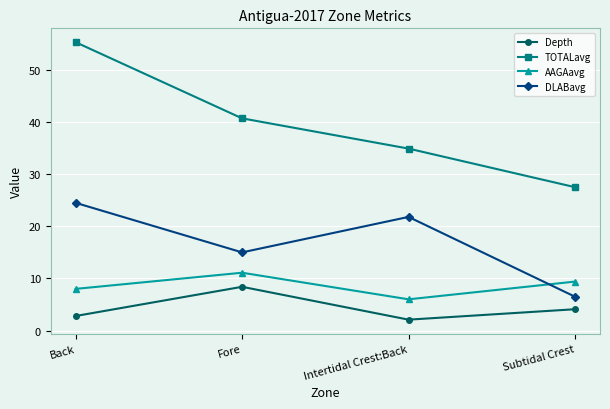

What is the label of the 1st point from the left?

Back